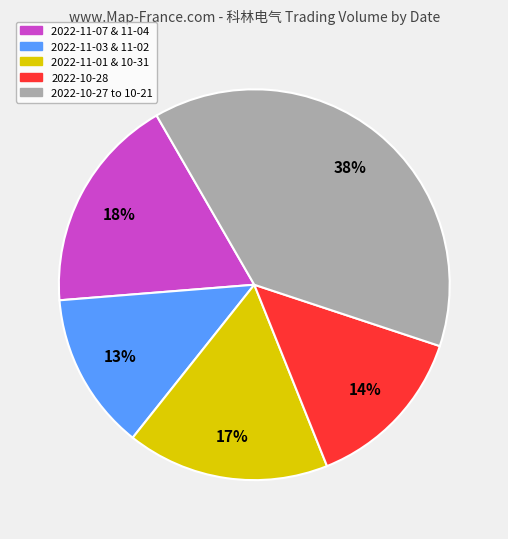

To the nearest percent, what is the difference between the largest and smallest slice percentages?

25%